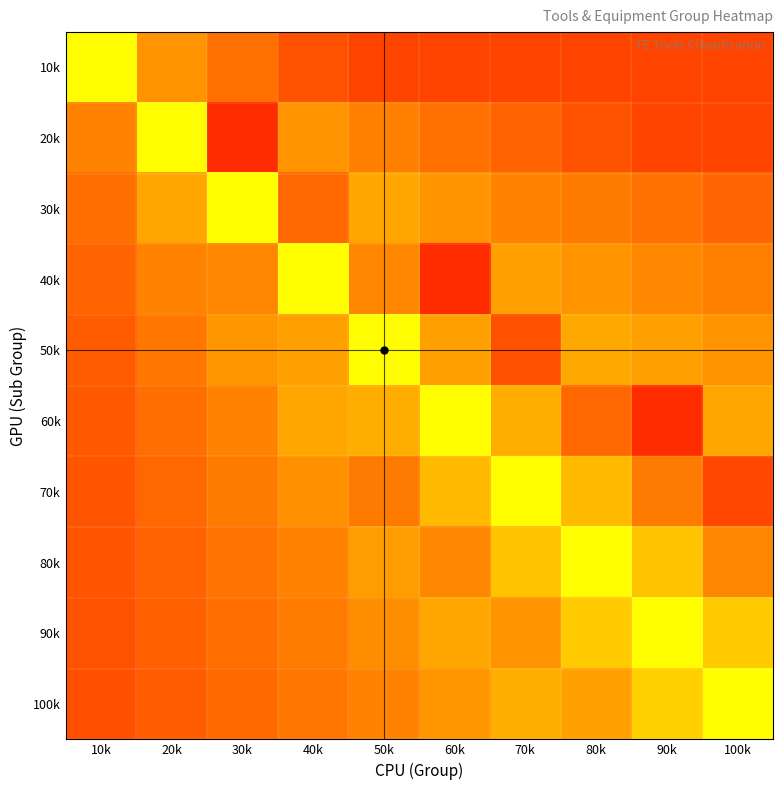

How many series are shown in this chart?

10